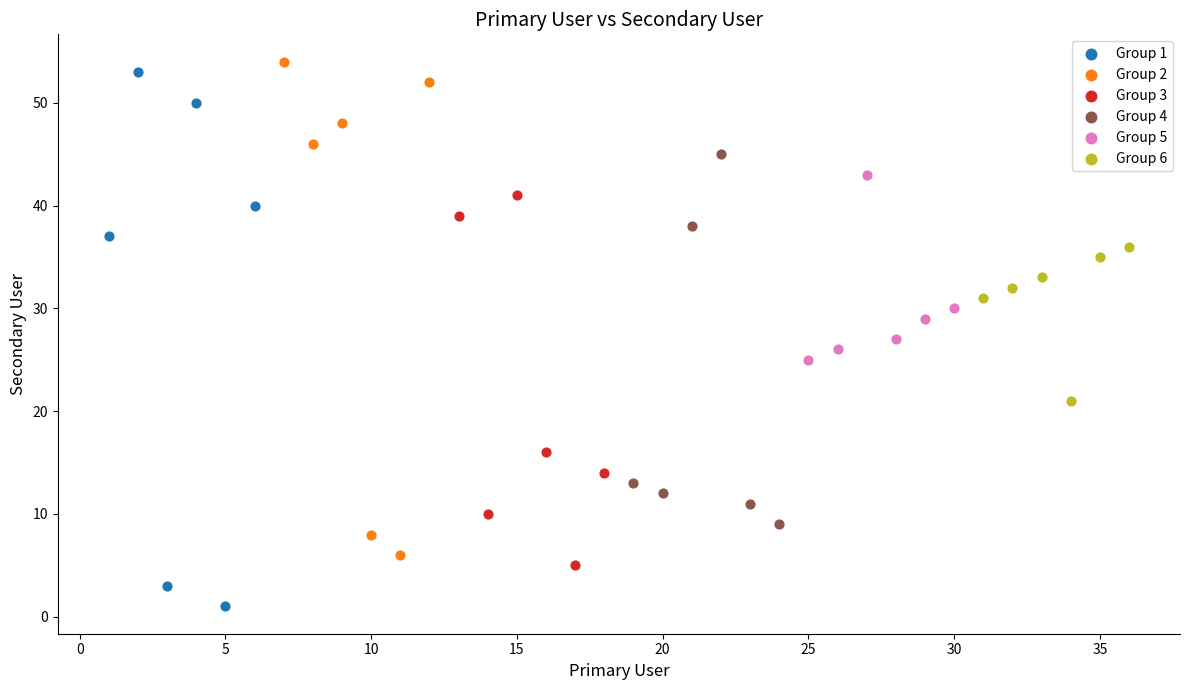

Which series has the largest Y range (max minus min)?

Group 1